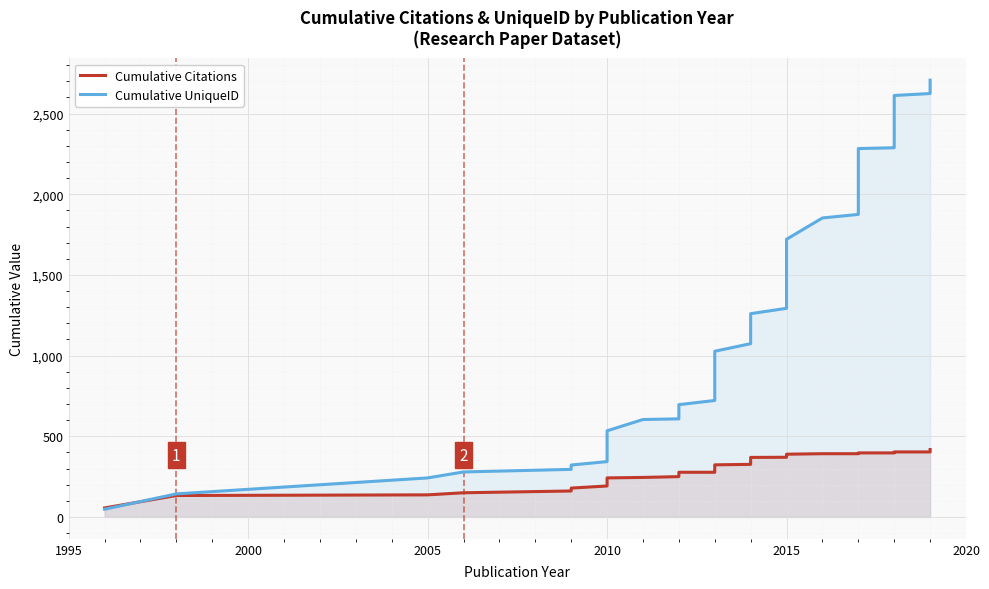

Count the number of categories in the chart.

40